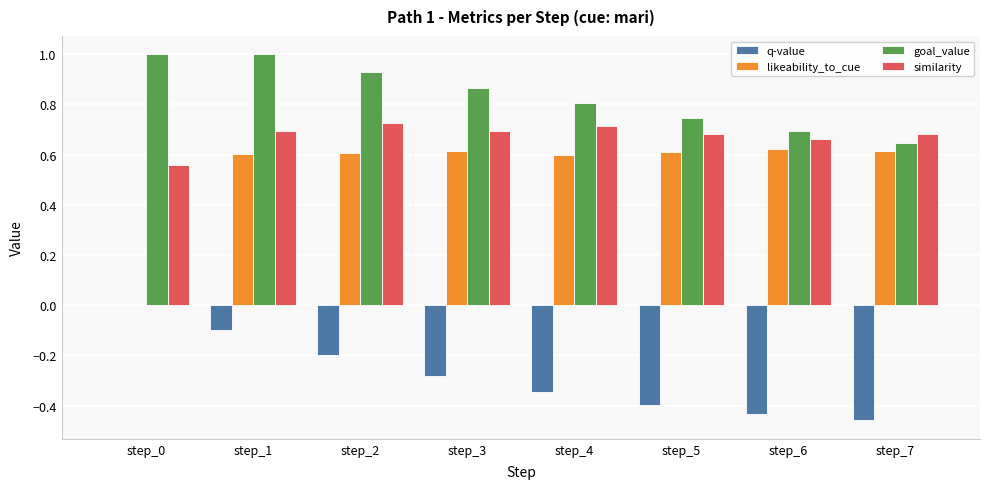

Are the bars horizontal?

No